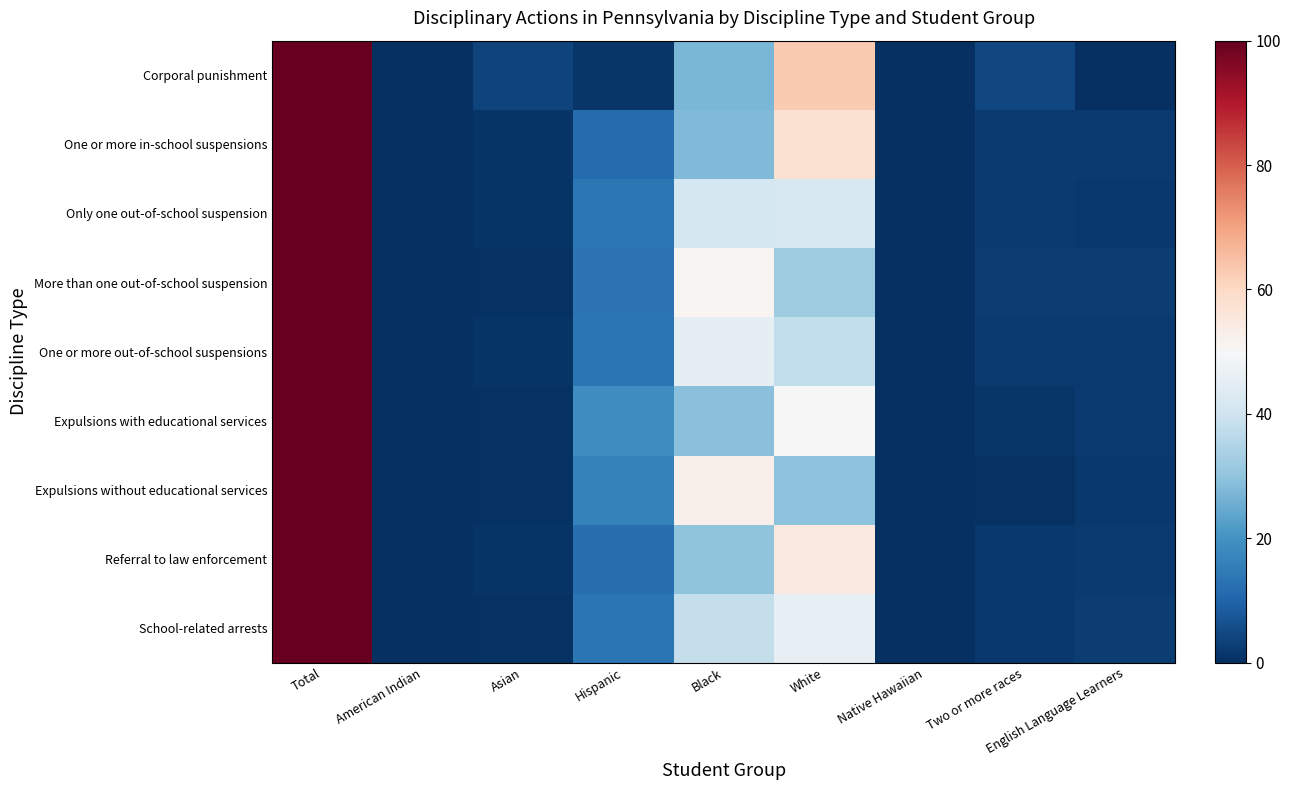

What is the total value across all series at Two or more races?

19.1